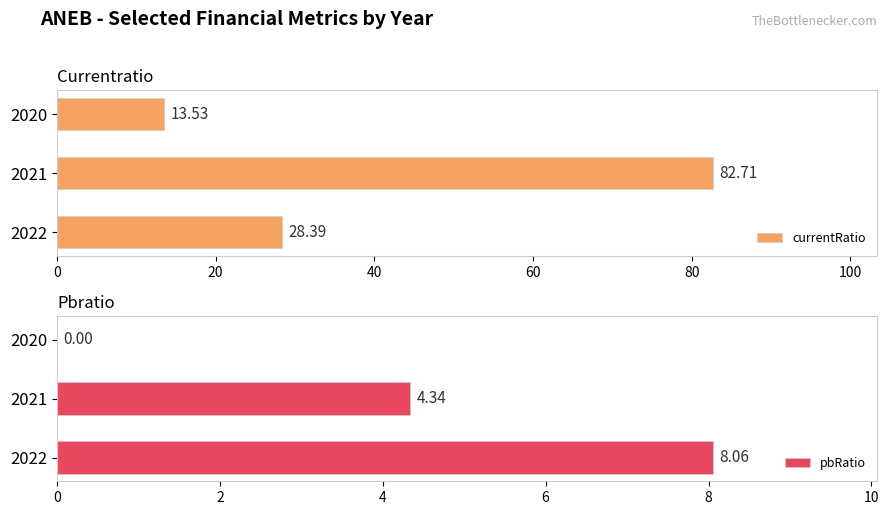

How many groups of bars are there?

3